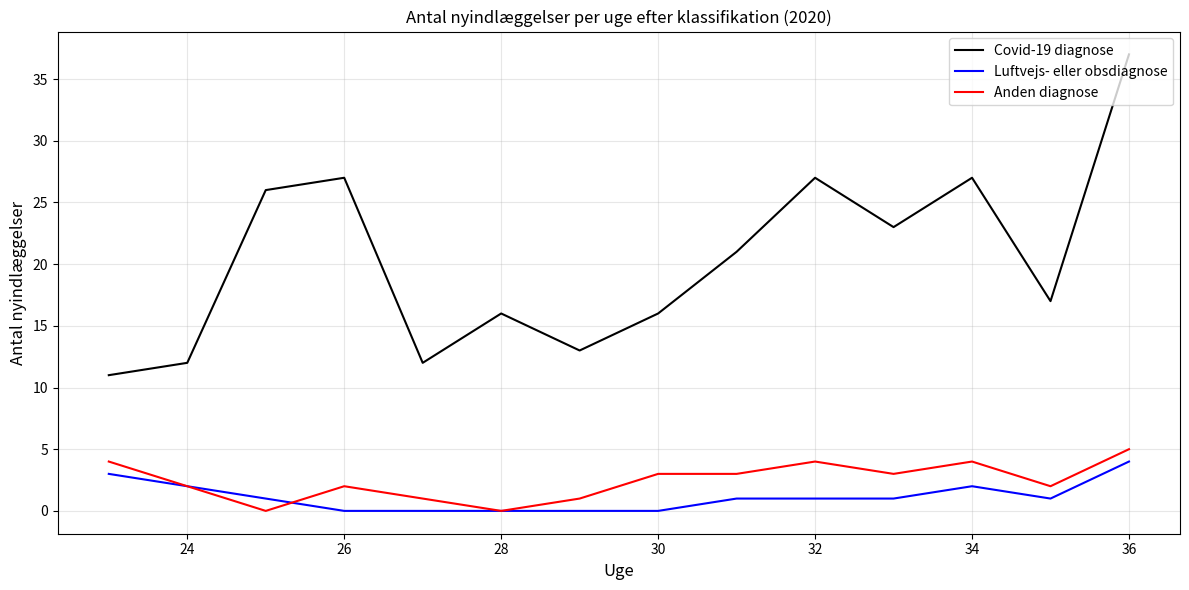

Which series has the largest total across all categories?

Covid-19 diagnose